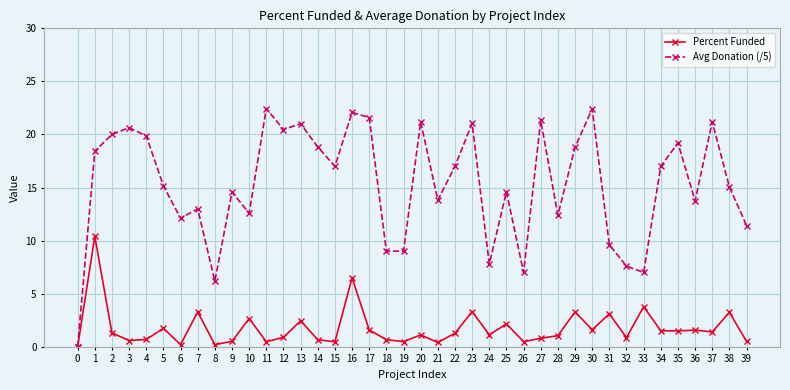

Count the number of categories in the chart.

40